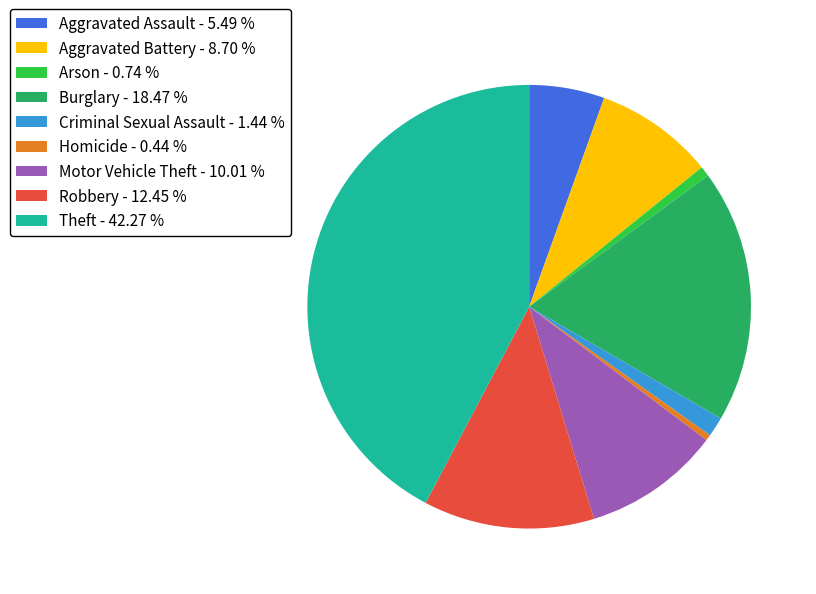

True or false: Burglary accounts for 18% of the total.

True